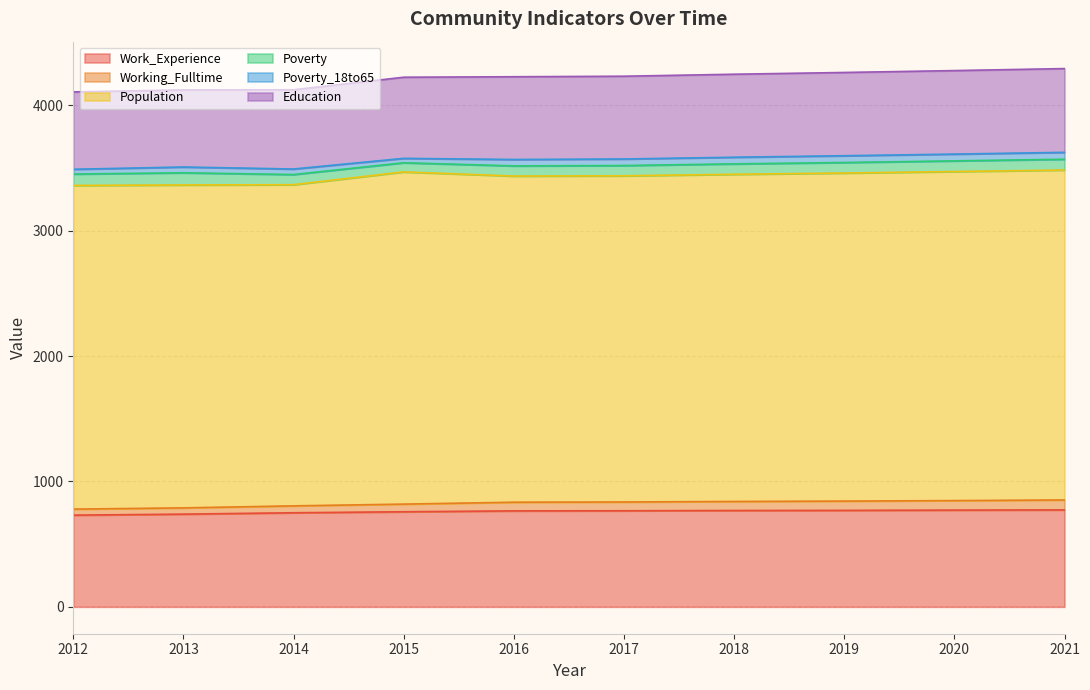

Which category has the highest value in the Poverty_18to65 series?

2021